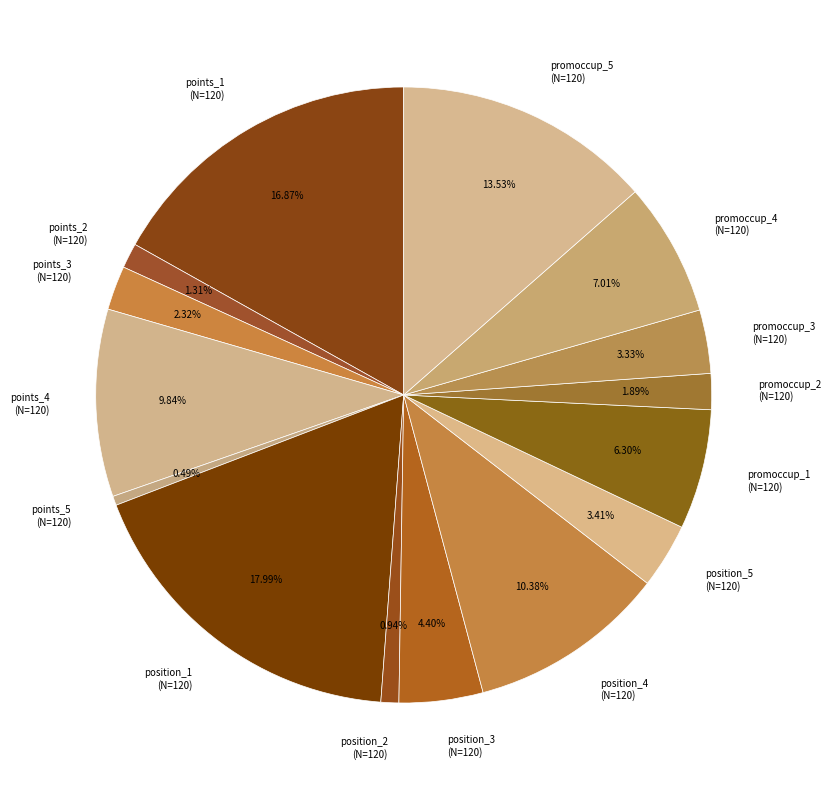

Which has a higher value, promoccup_3 (N=120) or promoccup_5 (N=120)?

promoccup_5 (N=120)